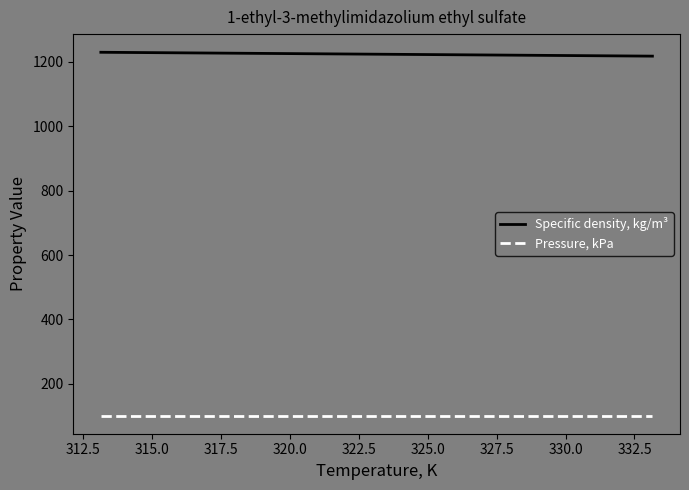

What is the lowest value of the Specific density, kg/m³ series?

1218.2